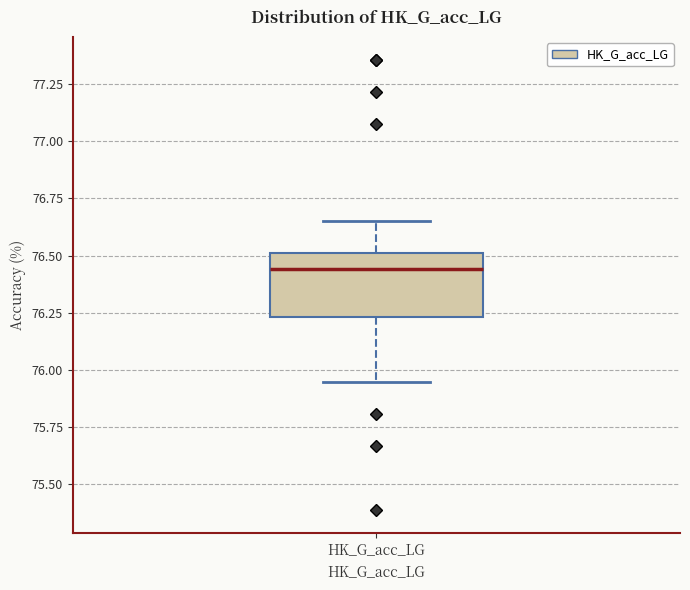

Read this box plot against the y-axis: the position of the median line, the range covered by the box, and the ends of both whiskers. The values are not printed on the chart, so give them approximately, as read against the axis.

median 76.45, box 76.25 to 76.50, whiskers 75.95 to 76.65